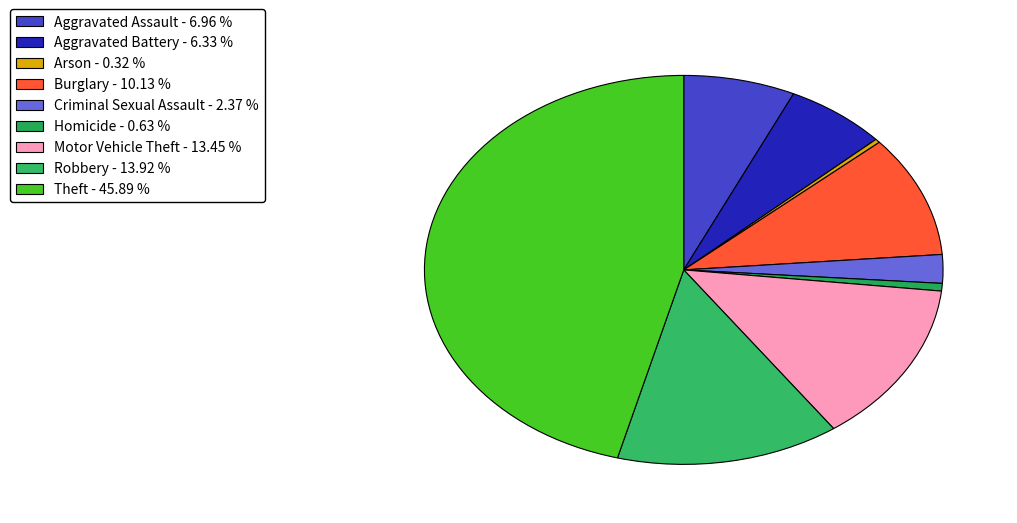

To the nearest percent, what is the average slice percentage?

11%